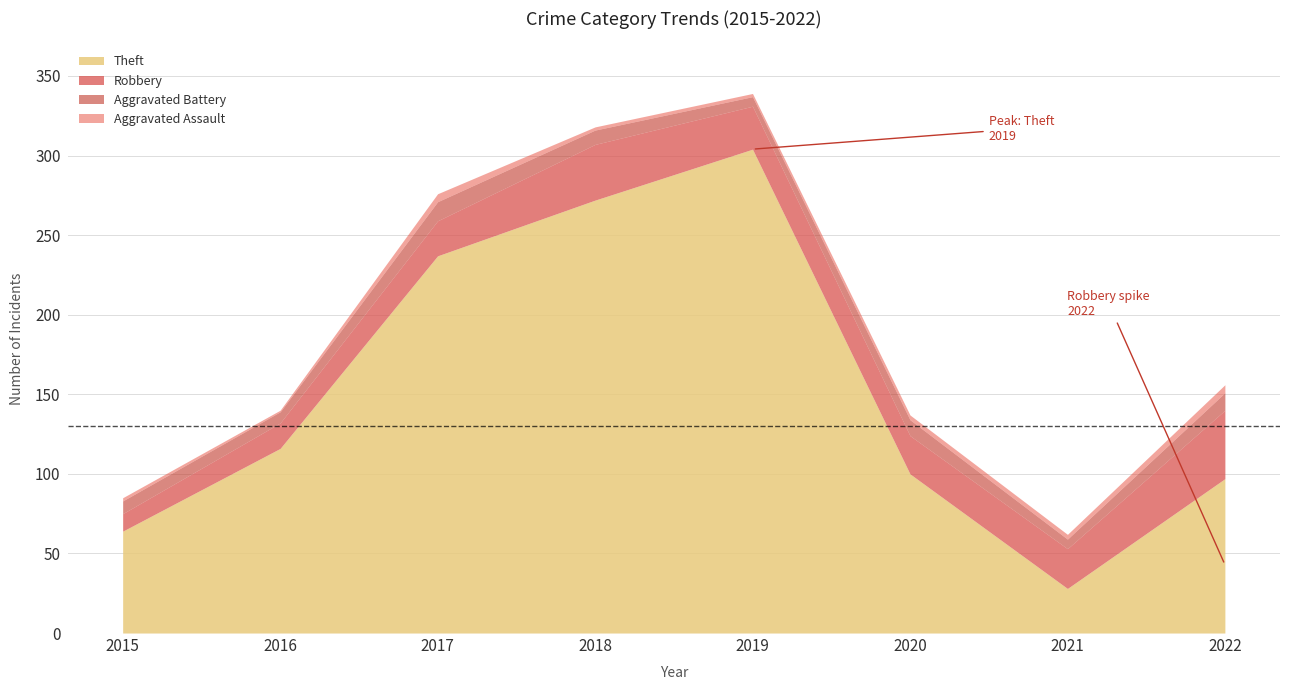

At which label does Theft reach its minimum?

2021